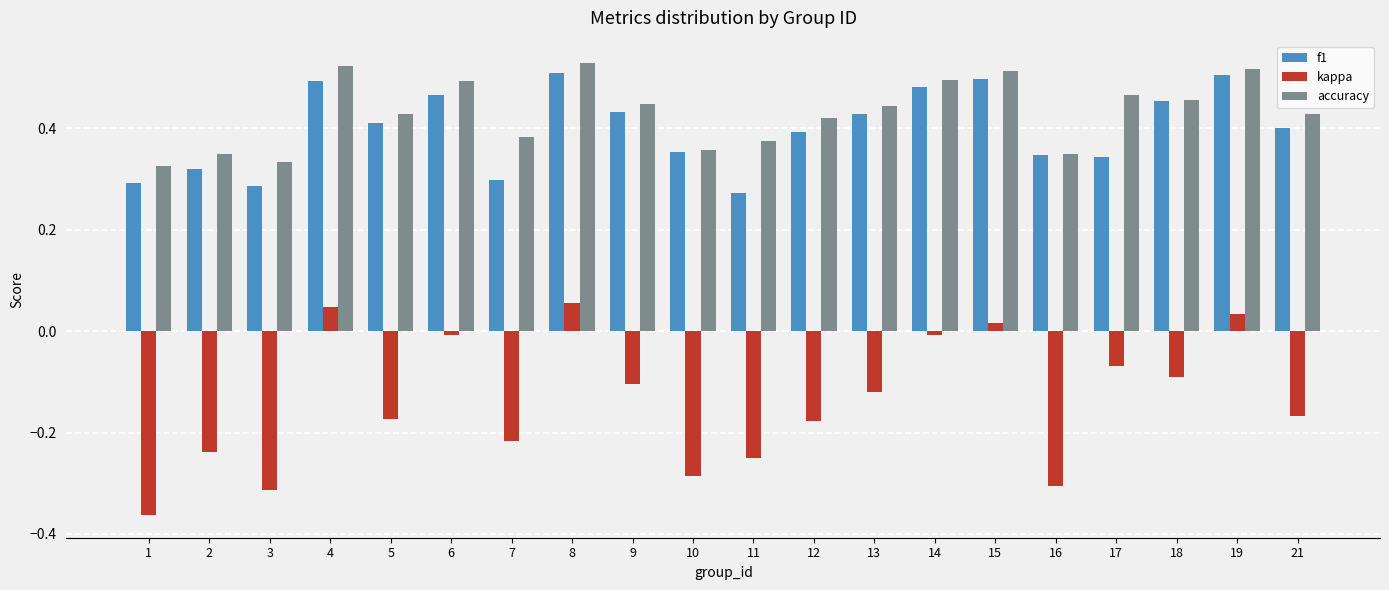

What is the sum of the f1 values at 4 and 13?

0.9